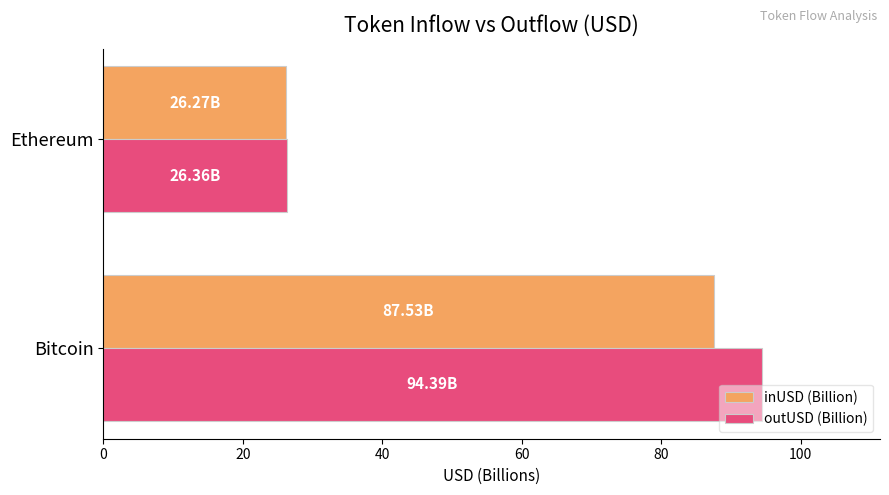

Rank the series by their maximum value, from highest to lowest.

outUSD (Billion), inUSD (Billion)